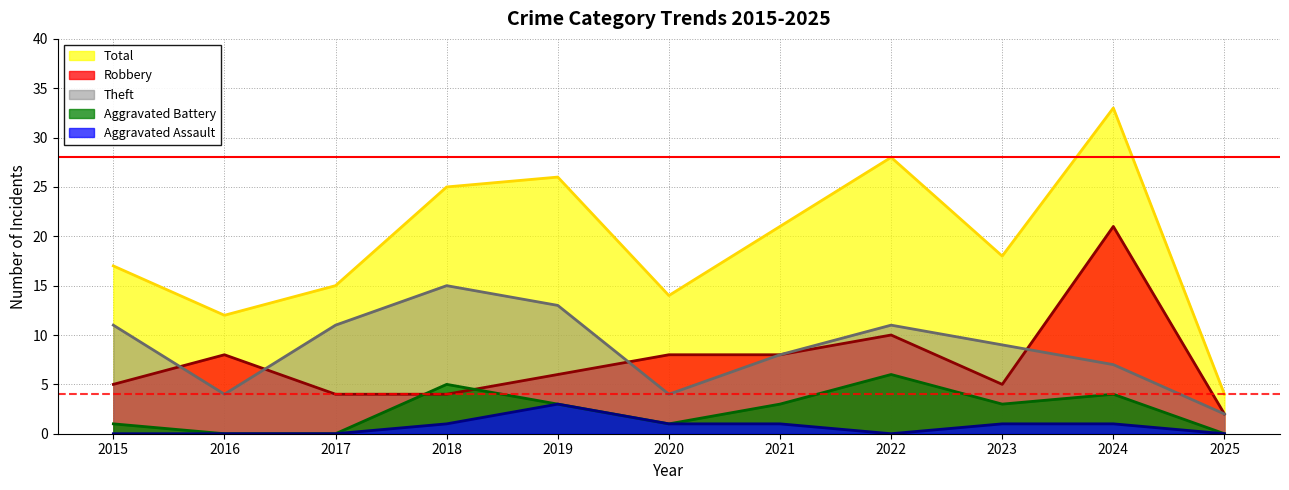

At which category is the sum across all series the highest?

2024